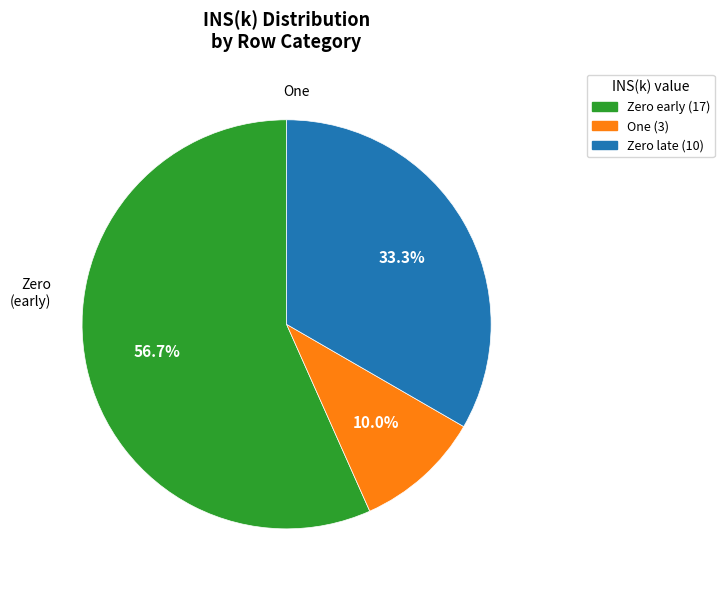

Does any single category account for the majority?

Yes